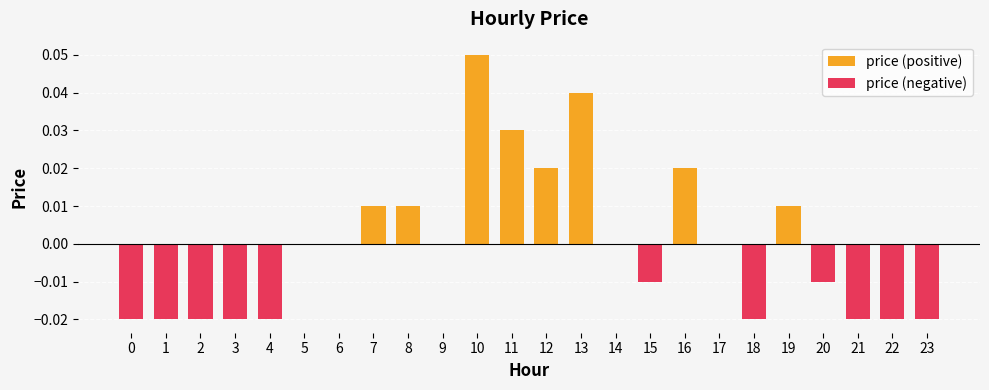

True or false: price (negative) has a value of -0.0 at 0.

True